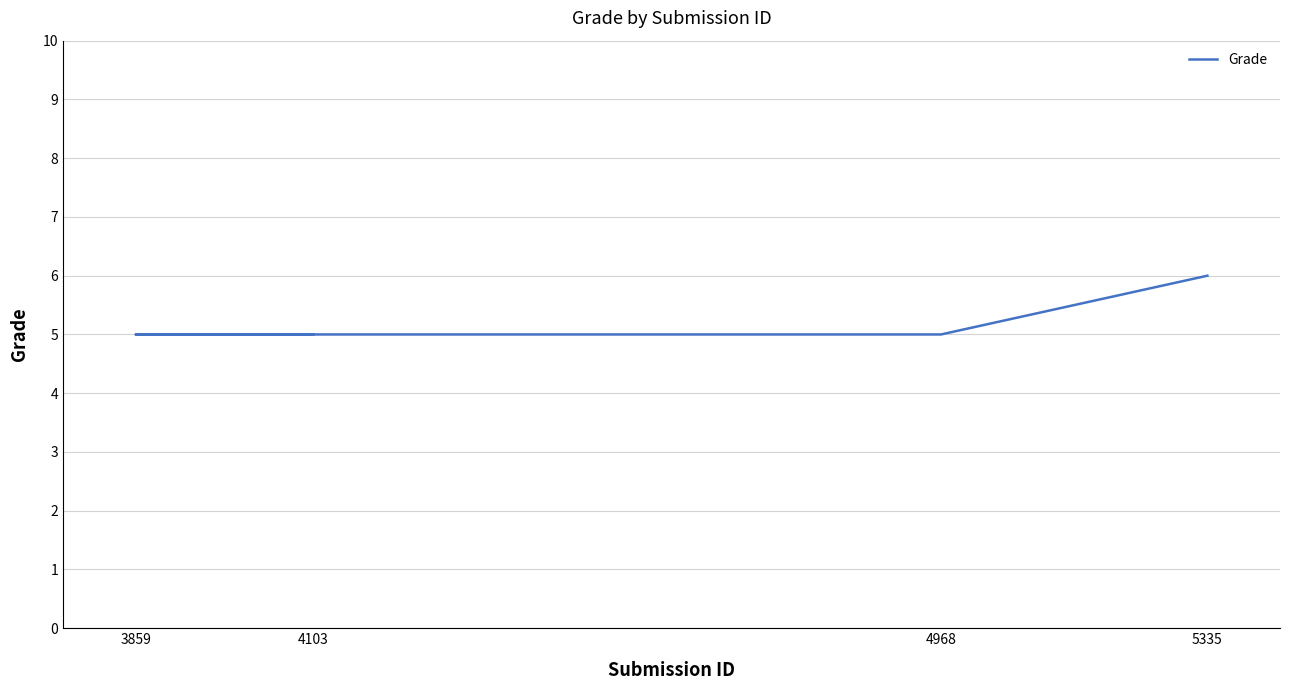

True or false: the data has more than 1 interior local peaks.

False